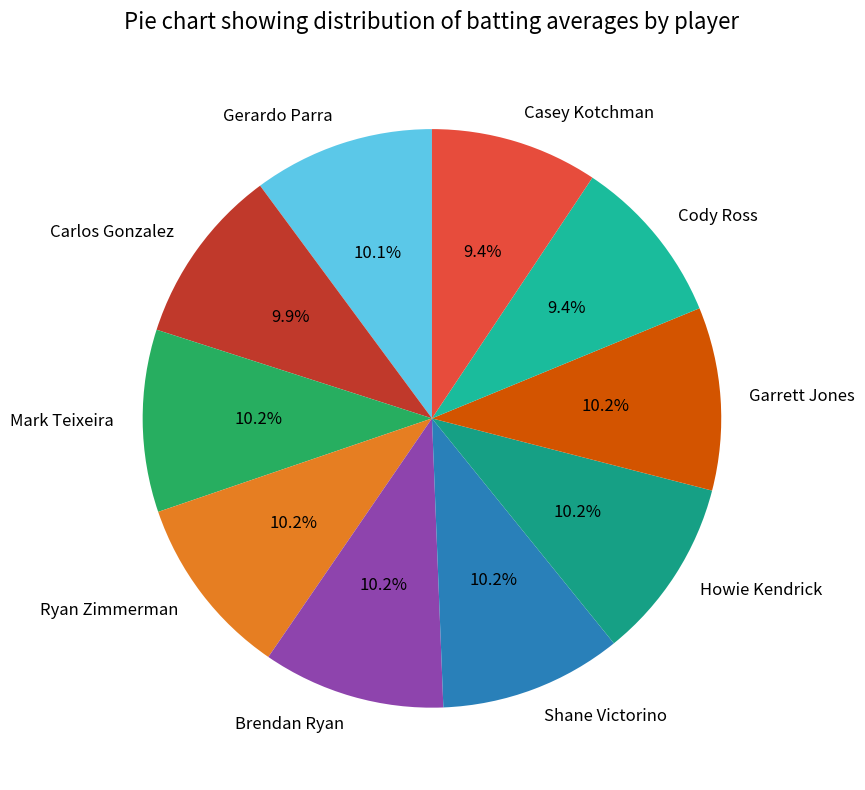

Is there any slice that represents more than half of the pie?

No